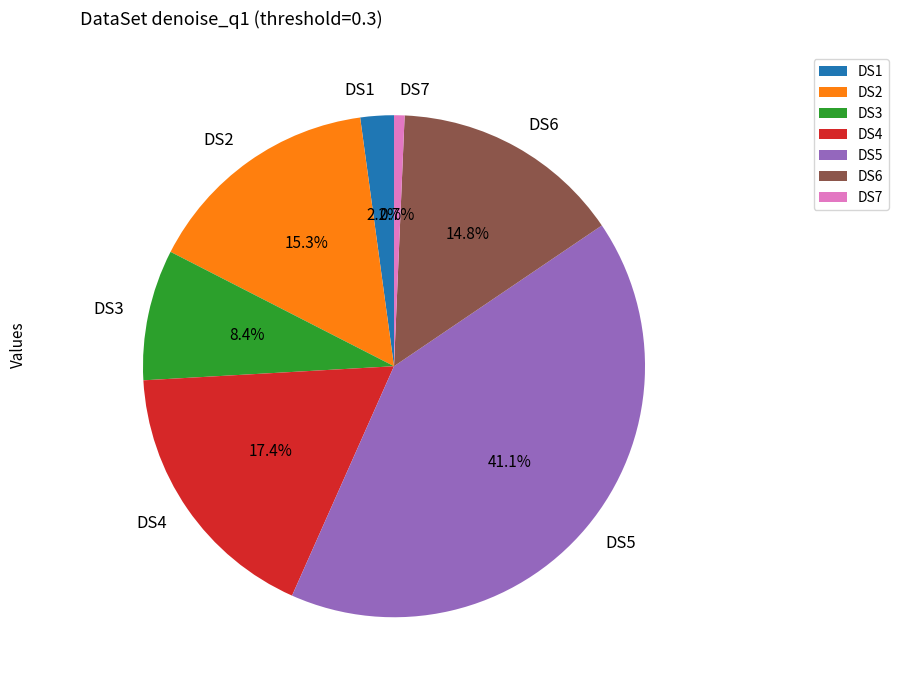

To the nearest percent, what is the difference between the DS2 and DS5 slice percentages?

26%